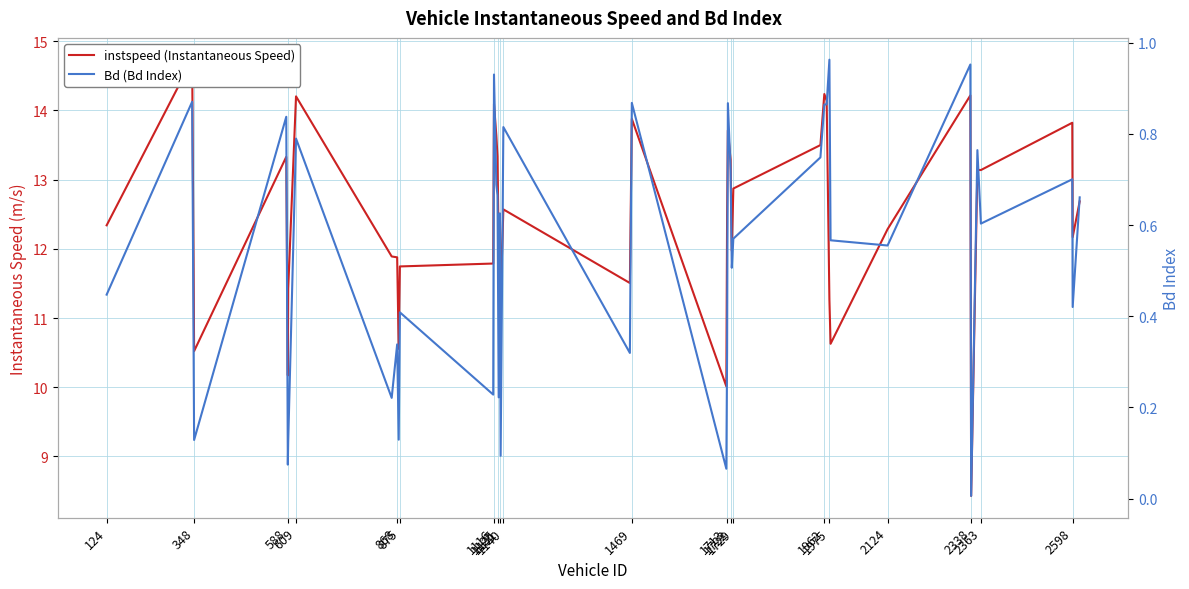

Rank the series by their average value, from lowest to highest.

Bd (Bd Index), instspeed (Instantaneous Speed)